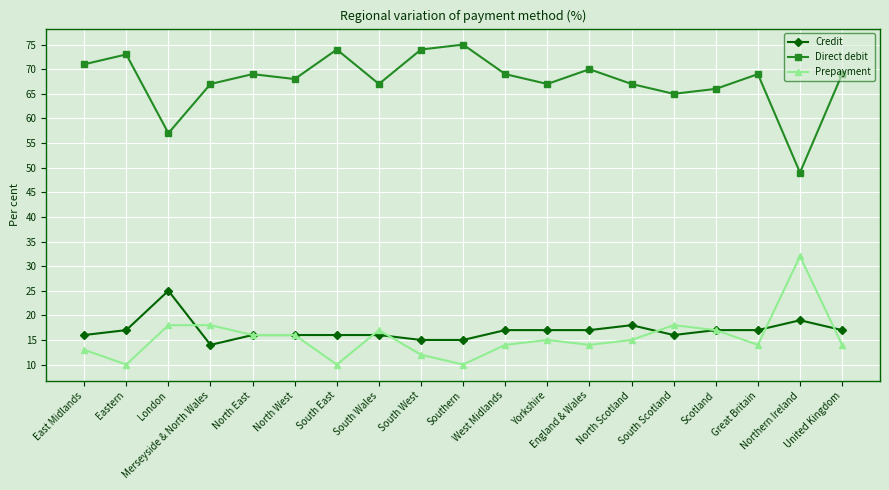

The value of Prepayment at England & Wales is 14. True or false?

True